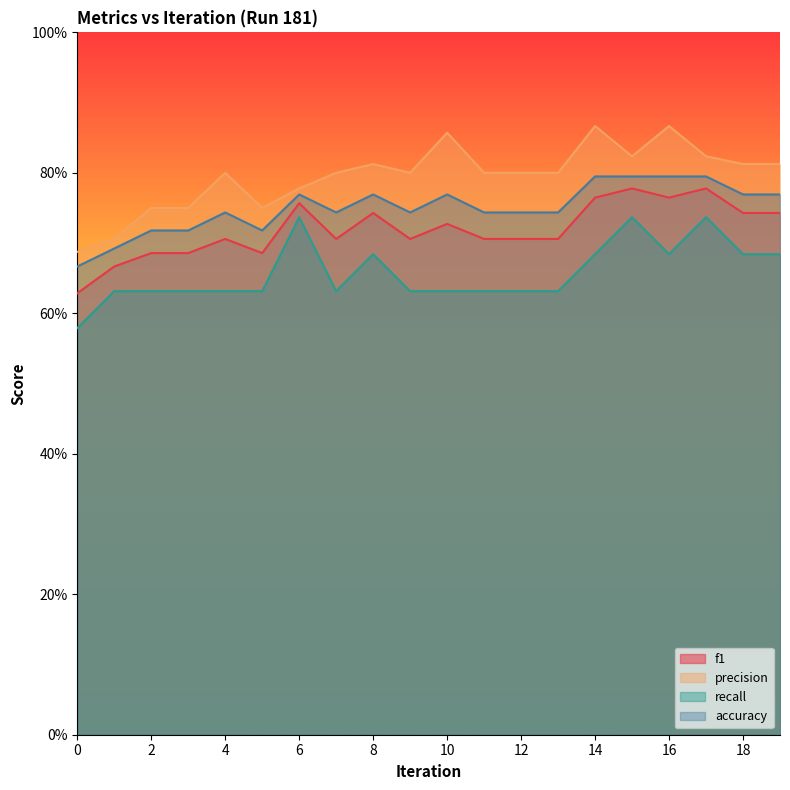

At how many categories does at least one series exceed 0?

20